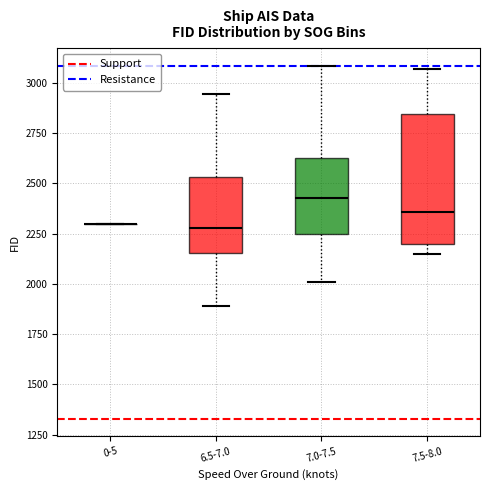

Reading left to right, transcribe this box plot: for each box, give where its median line is, the range the box spans, and where its two whiskers end, as read against the y-axis. The values are not printed on the chart, so give them approximately, as read against the axis.

0-5: box collapsed to a line at 2300, whiskers 2300 to 2300
6.5-7.0: median 2300, box 2150 to 2550, whiskers 1900 to 2950
7.0-7.5: median 2450, box 2250 to 2650, whiskers 2000 to 3100
7.5-8.0: median 2350, box 2200 to 2850, whiskers 2150 to 3050